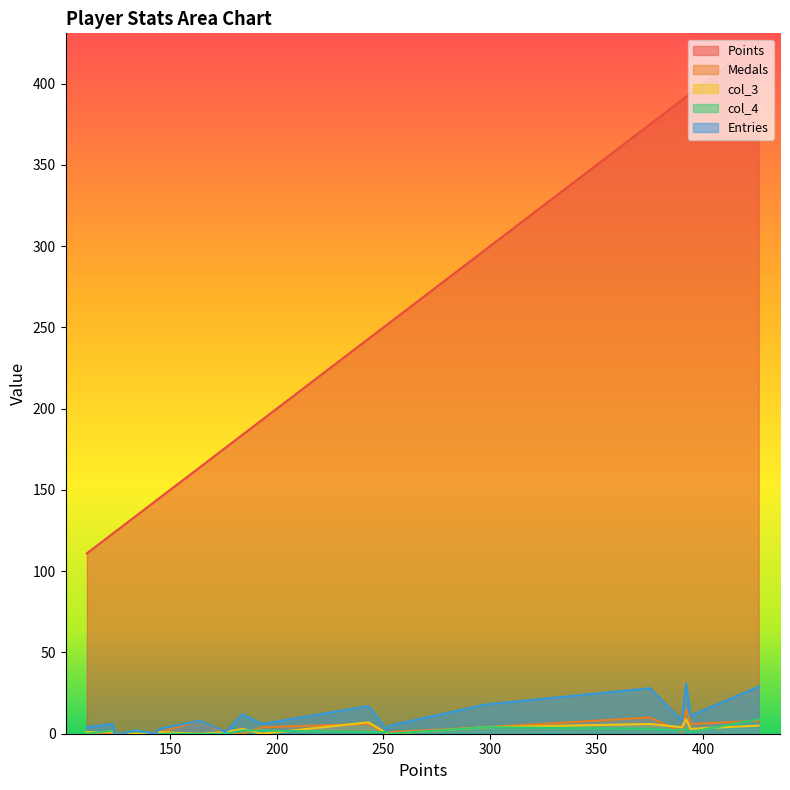

True or false: col_4 and Entries intersect in this chart.

False